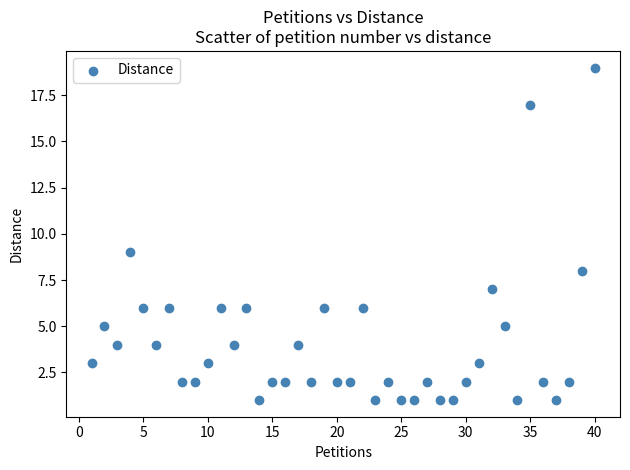

What is the range of X values (max minus min)?

39